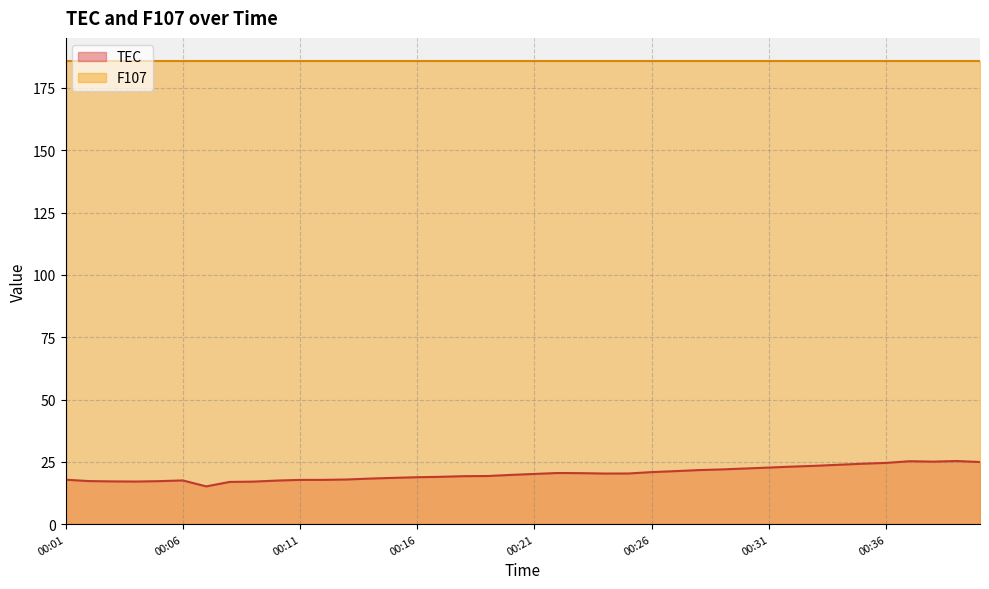

How many points are lower than both their immediate neighbors (excluding endpoints)?

4